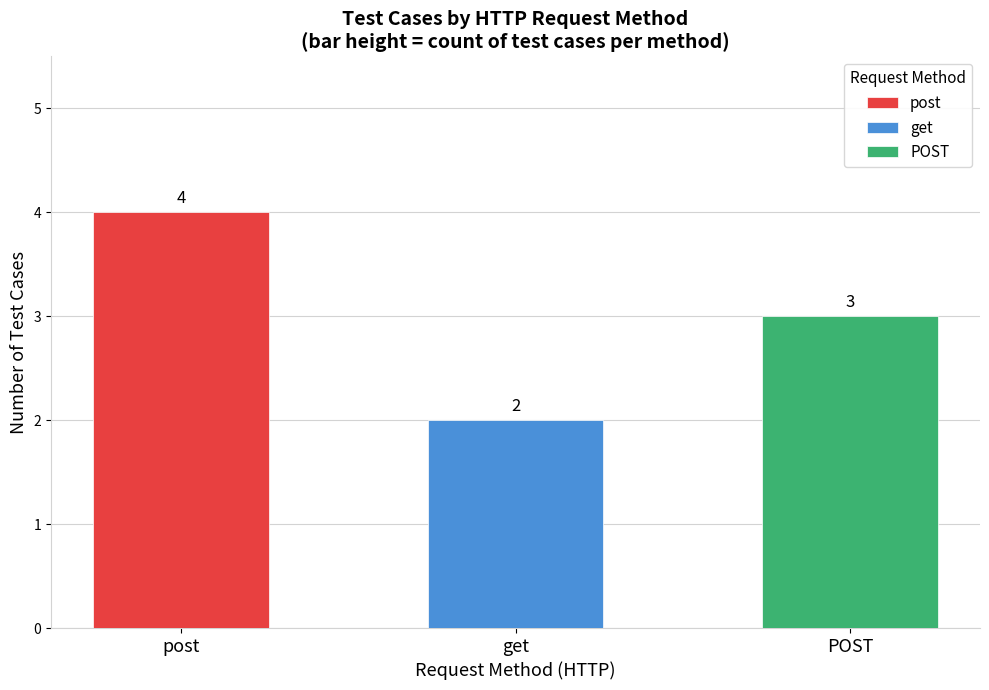

Which series changed the most between post and get?

post